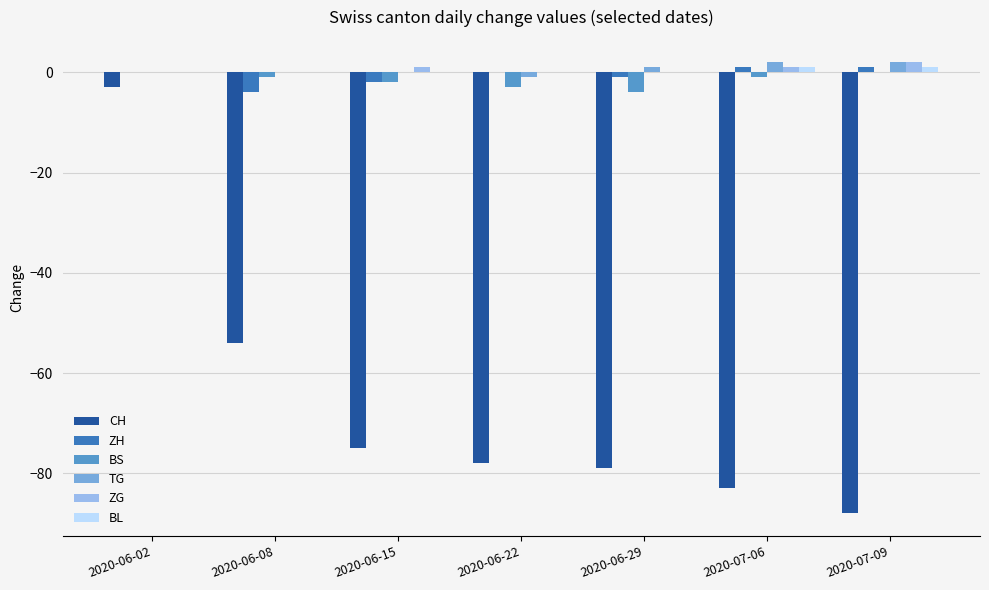

Is the value of ZG at 2020-07-06 greater than the value of BS at 2020-06-08?

Yes